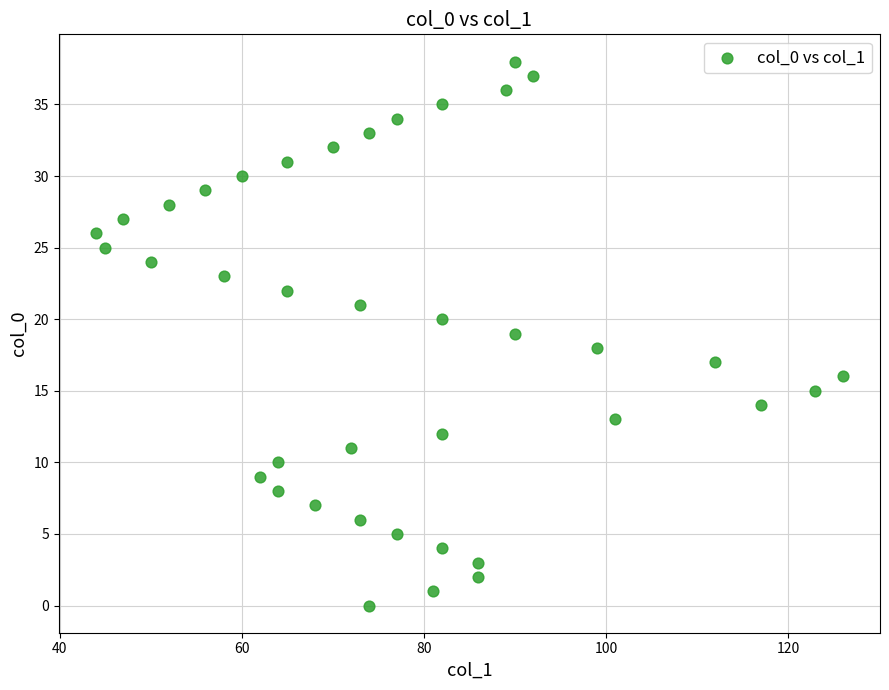

What is the range of X values (max minus min)?

82